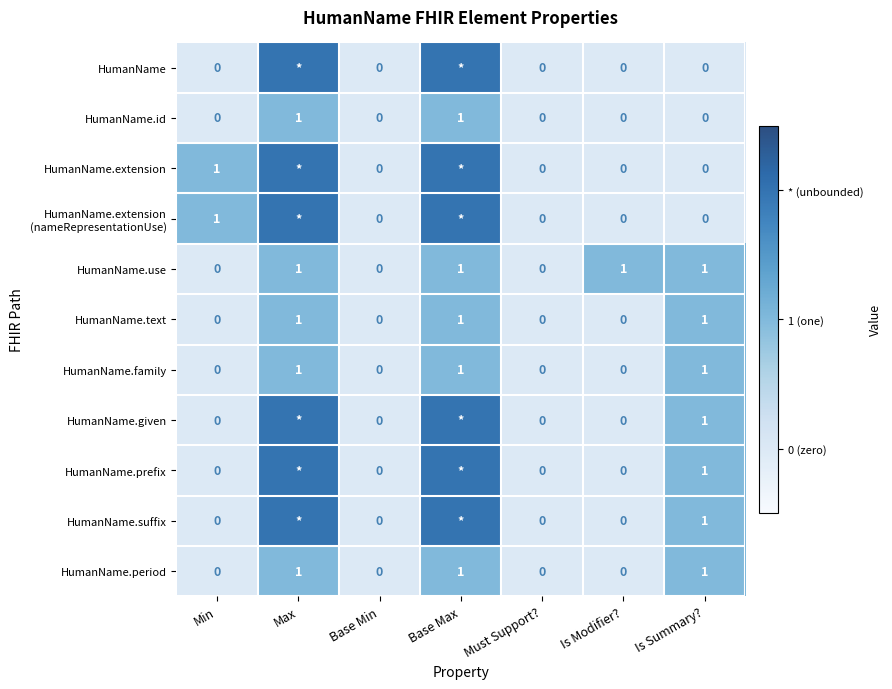

Is the value of HumanName.period at Base Max greater than the value of HumanName.given at Must Support??

Yes